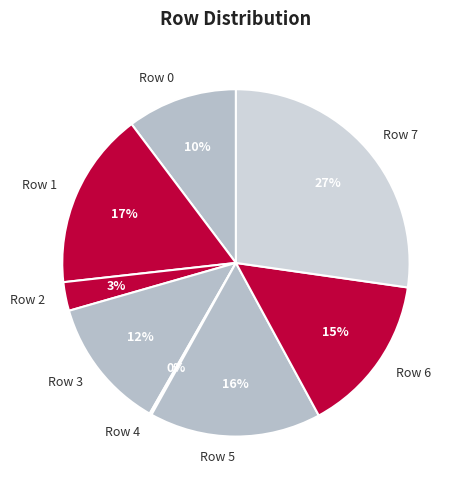

To the nearest percent, what is the average slice percentage?

12%